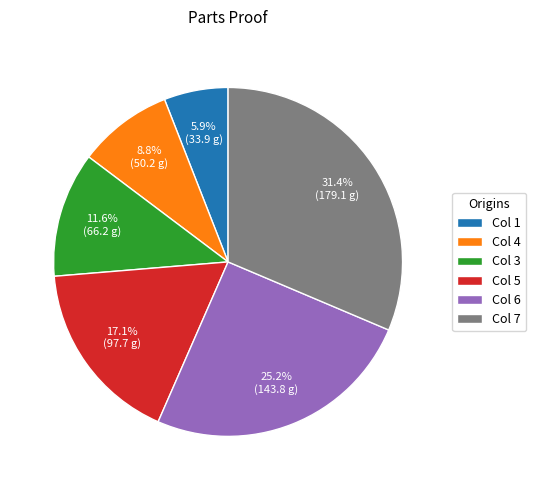

What is the ratio of the value at Col 7 to the value at Col 5?

1.8